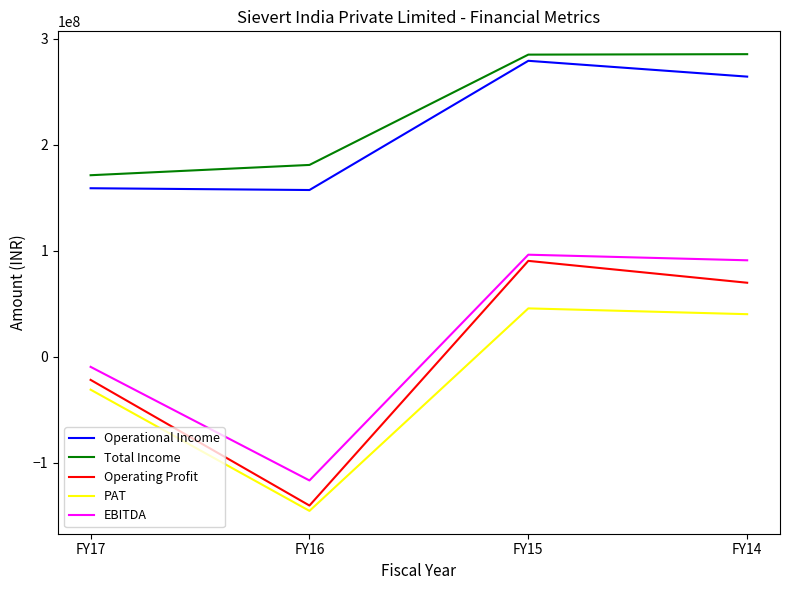

How many values in the Operating Profit series are below 69756554?

2